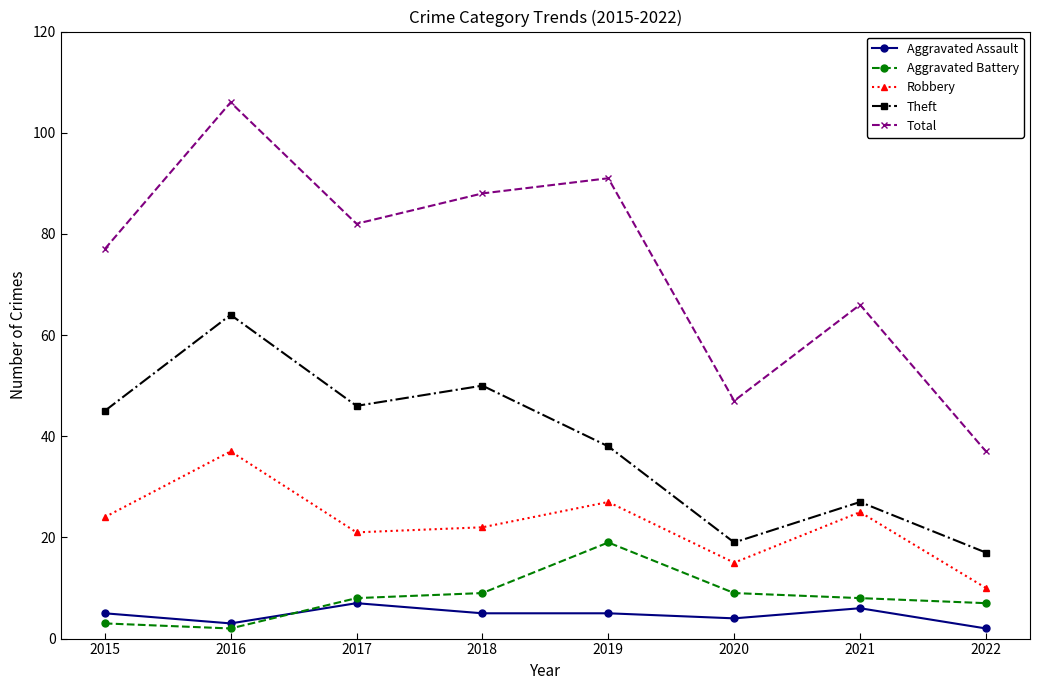

Rank the series at 2017 from lowest to highest value.

Aggravated Assault, Aggravated Battery, Robbery, Theft, Total